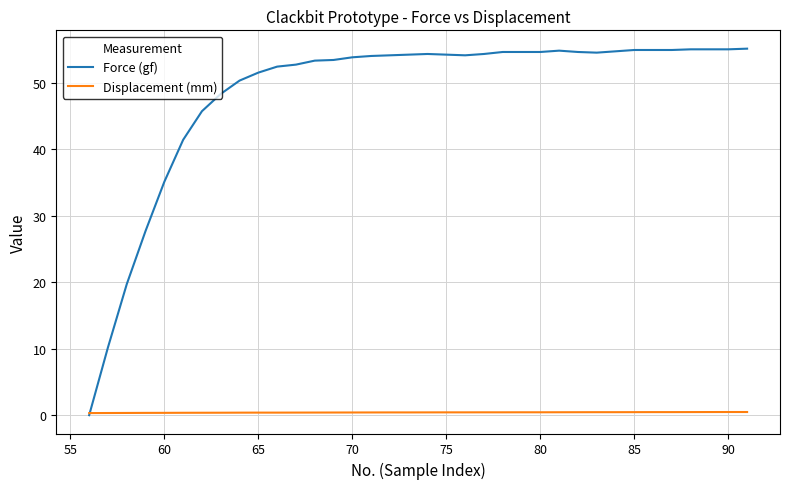

Which series has the widest spread of values?

Force (gf)